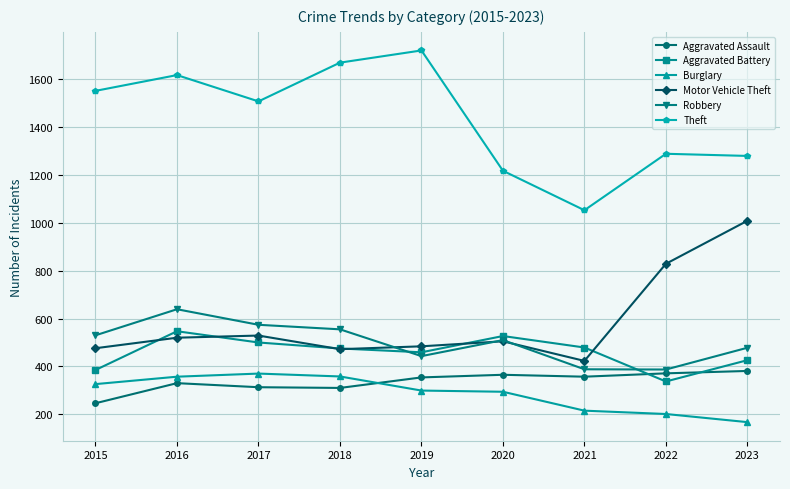

What is the spread (max minus min) of values at 2021?

838